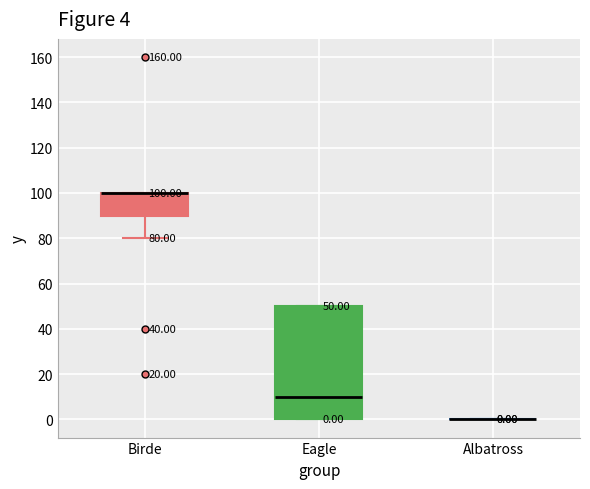

Comparing the boxes themselves (not the whiskers), which one is the tallest?

Eagle